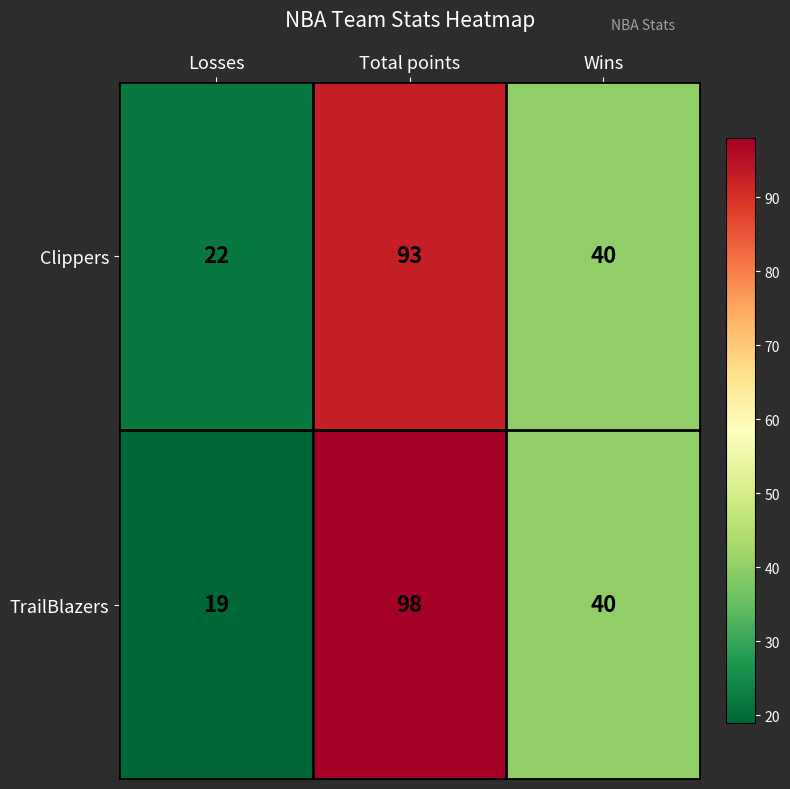

How many distinct data groups are displayed?

2